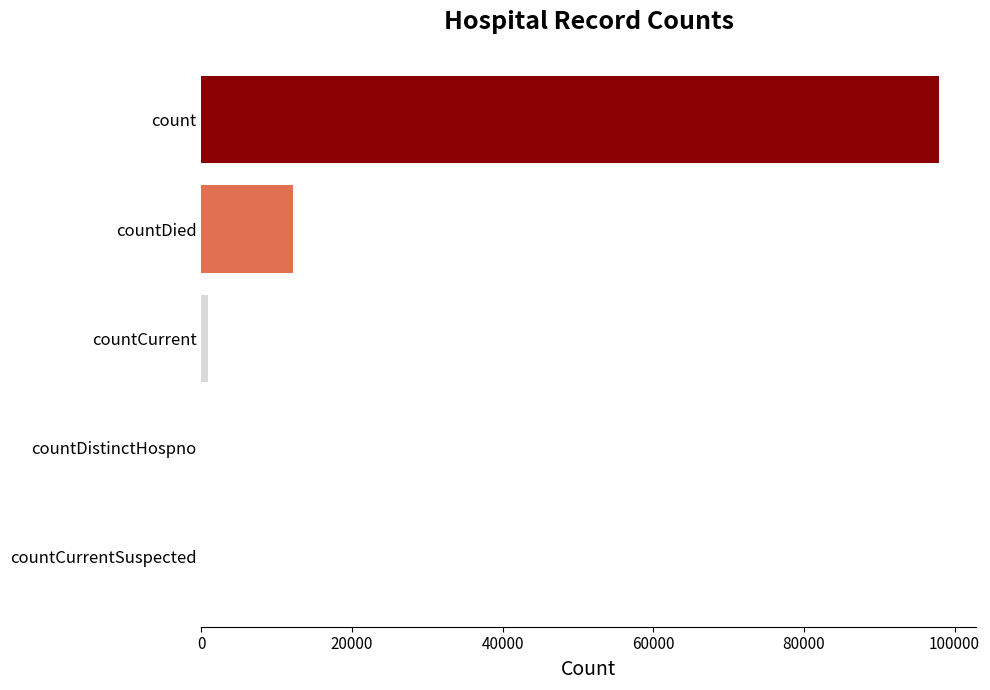

How many data points does each series have?

5